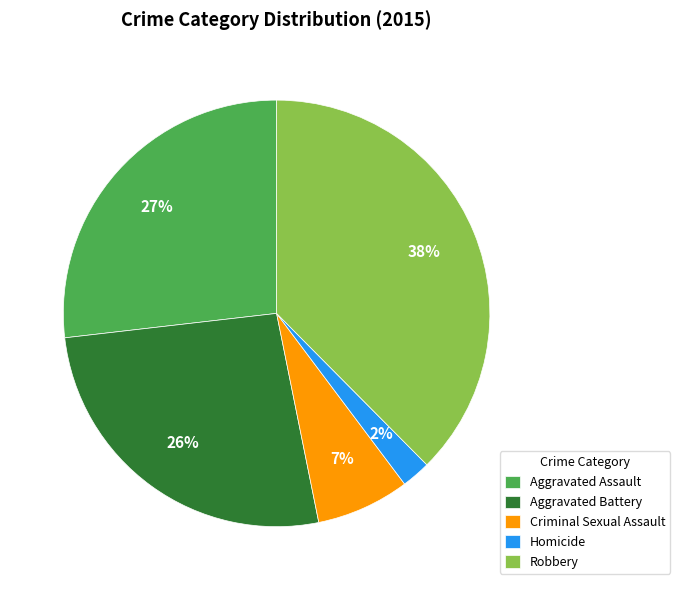

Count the number of slices in the pie.

5